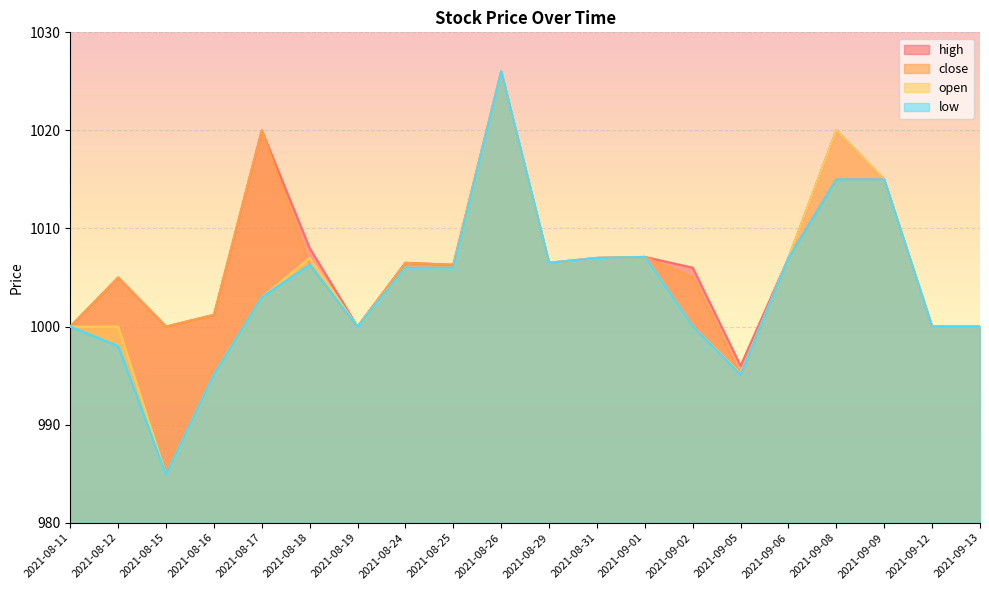

Where is the first local maximum for high?

2021-08-12